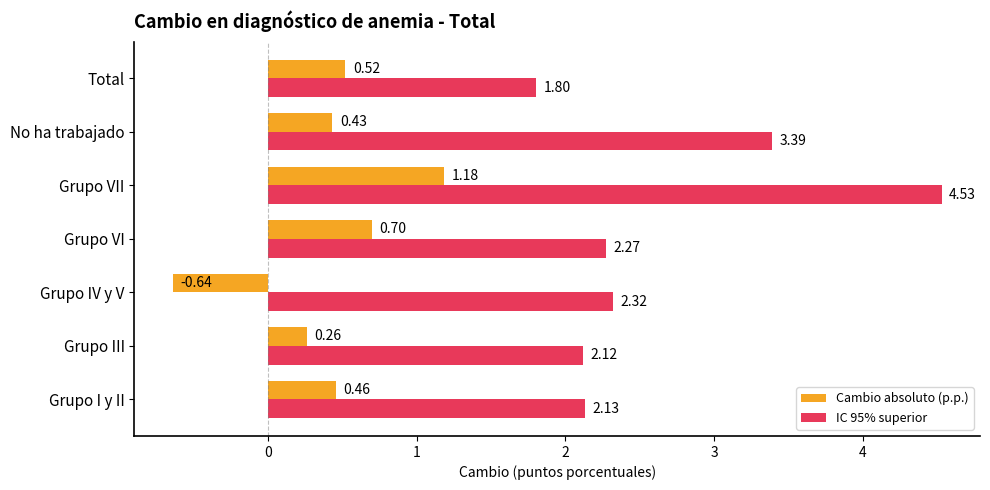

How many positive values does the Cambio absoluto (p.p.) series have?

6